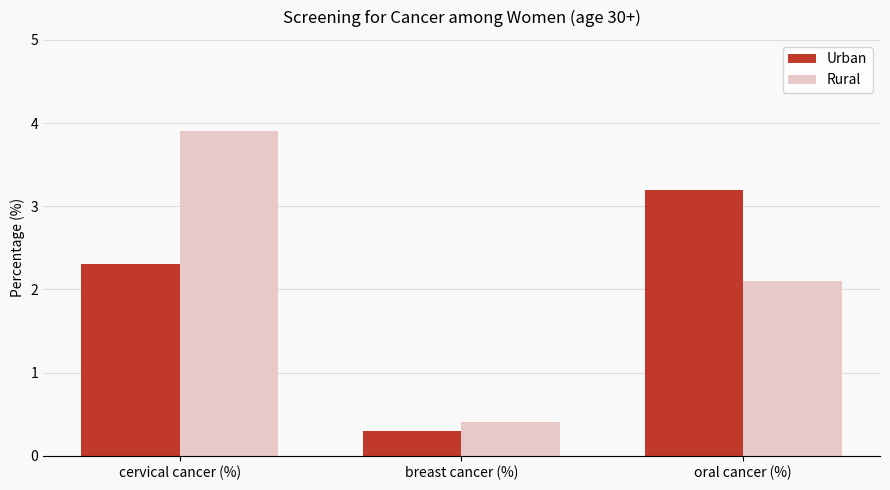

How many values in the Rural series are below 2?

1